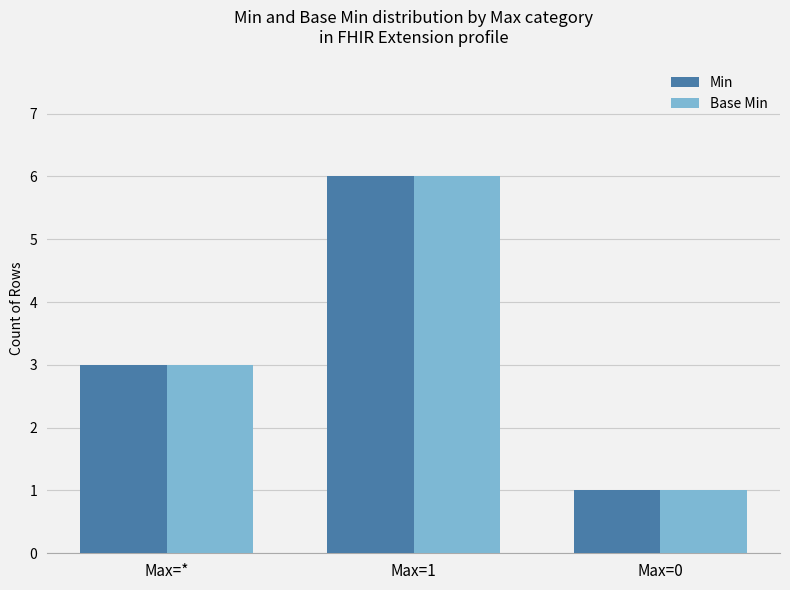

Reading right to left, list all the values displayed in this chart.

Min: 1	6	3
Base Min: 1	6	3